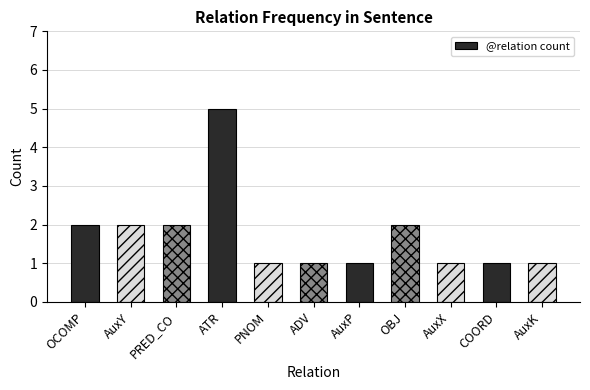

Between PRED_CO and ADV, which is larger?

PRED_CO